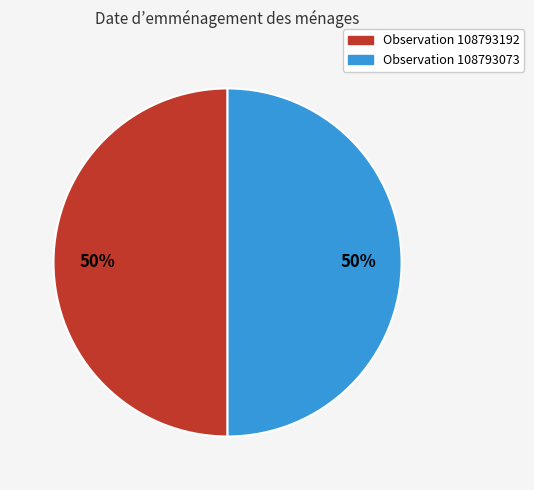

How many slices are in this pie chart?

2